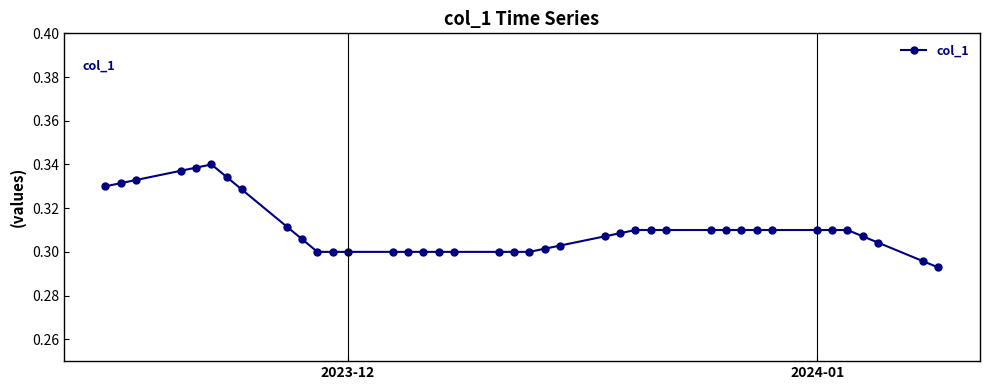

Does the chart display data point markers on the line(s)?

Yes